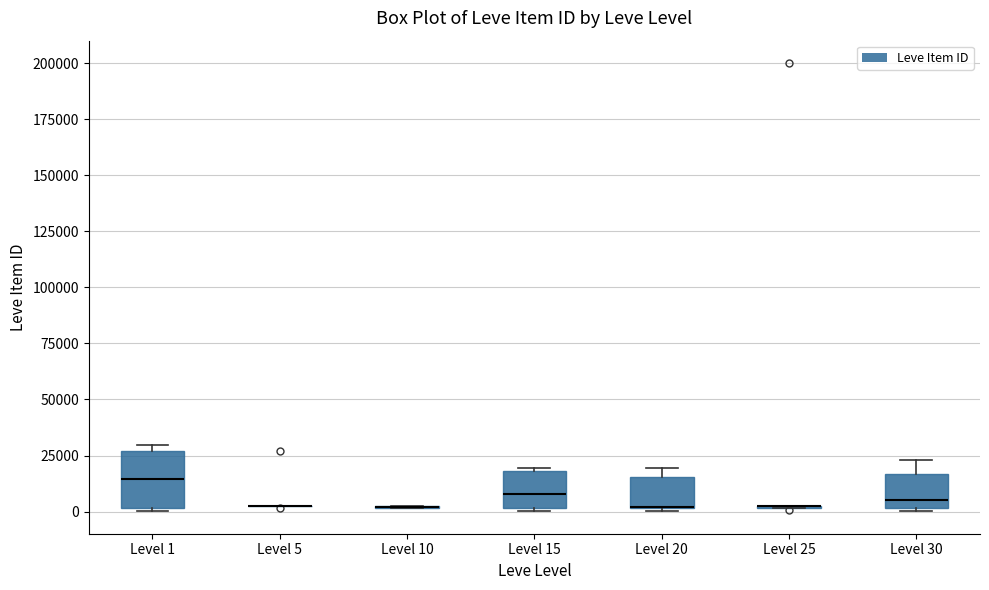

Which box is the tallest, from its lower edge to its upper edge?

Level 1